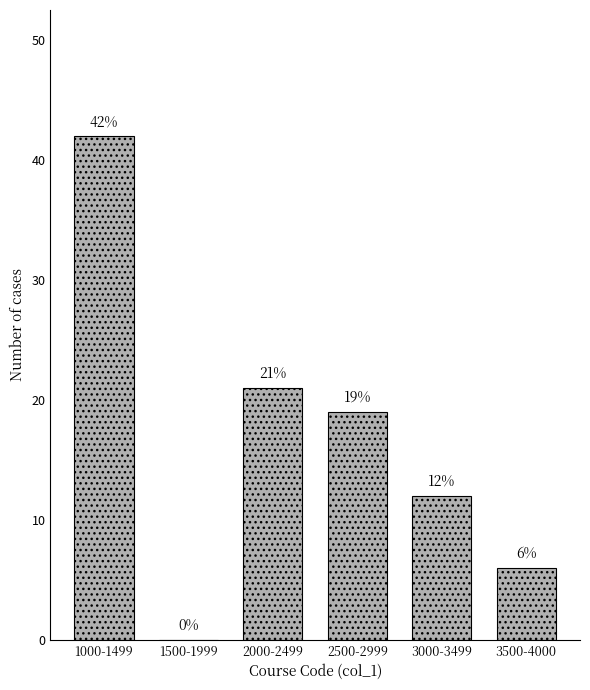

Reading left to right, list all the values displayed in this chart.

1000-1499=42	1500-1999=0	2000-2499=21	2500-2999=19	3000-3499=12	3500-4000=6